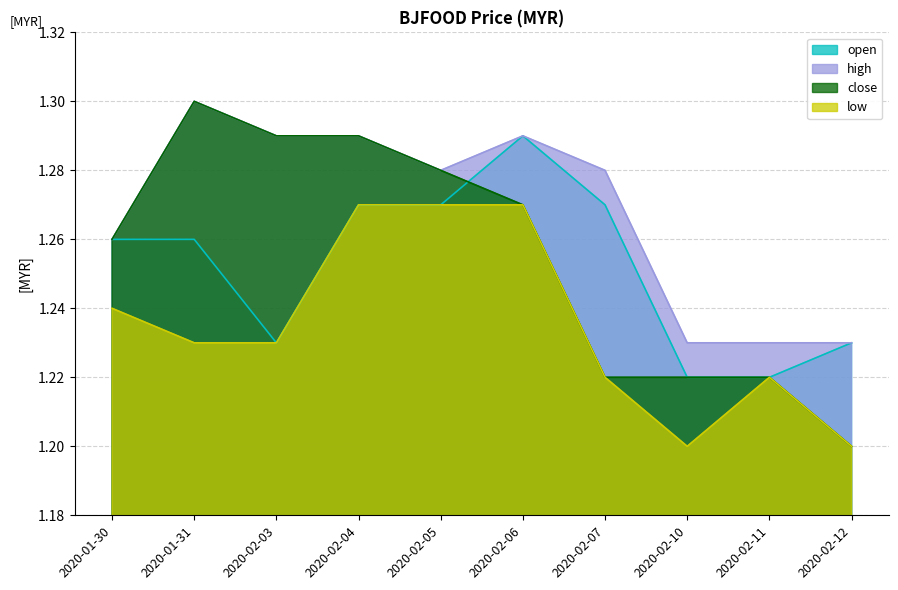

Which series has the largest range (max minus min)?

close